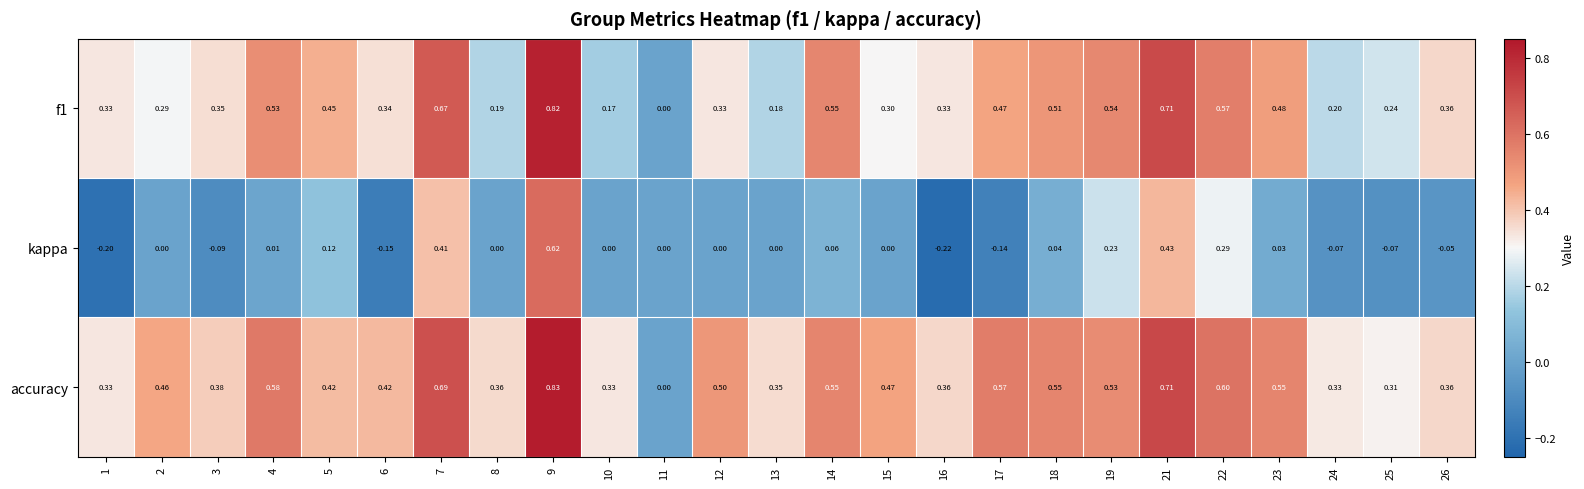

Is the value of kappa at 17 greater than the value of f1 at 18?

No